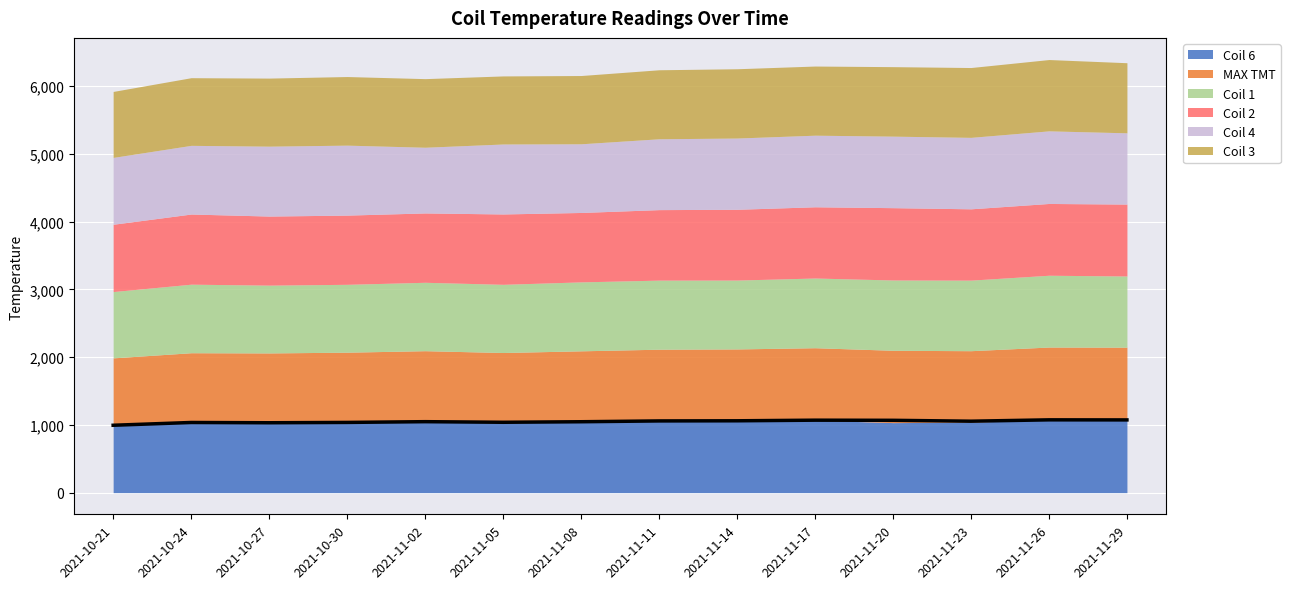

What are all the series names shown in the legend?

Coil 6, MAX TMT, Coil 1, Coil 2, Coil 4, Coil 3